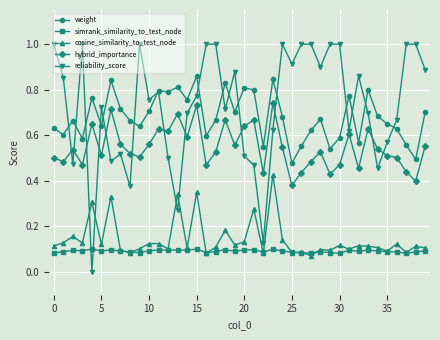

How many interior local valleys does the reliability_score series have?

12